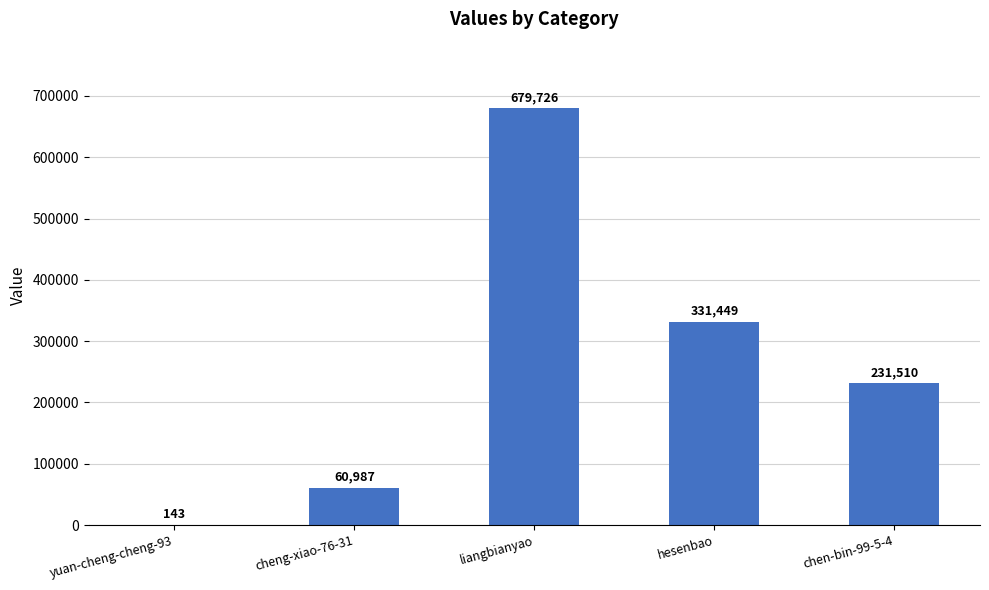

At which category does the chart reach its peak across all series?

liangbianyao